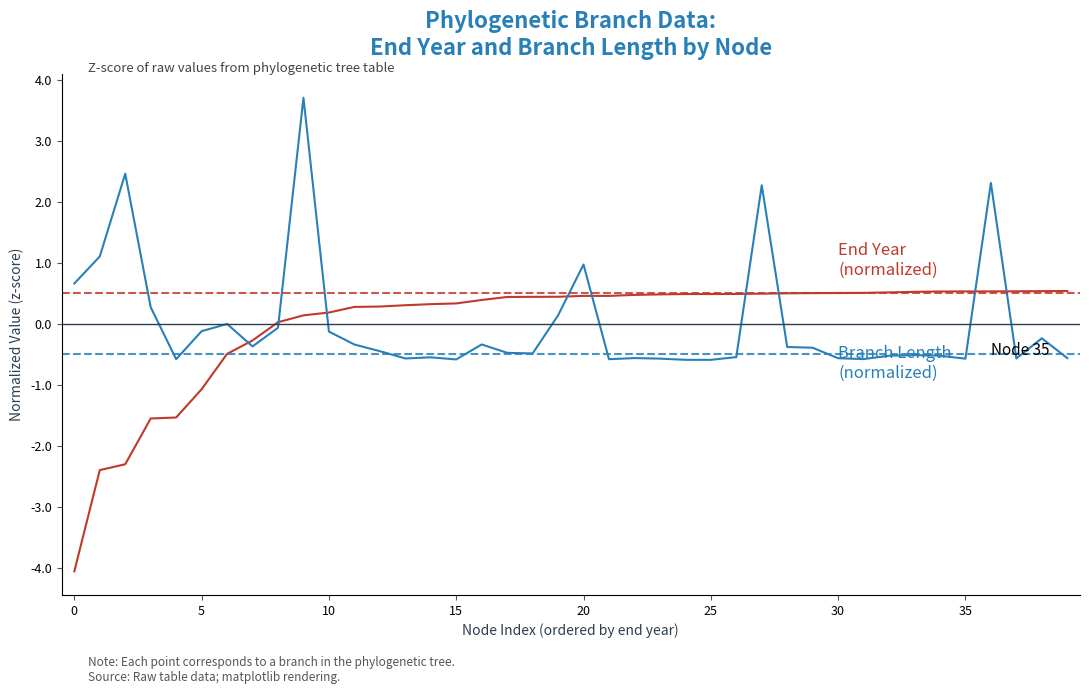

What is the smallest value displayed?

-4.1